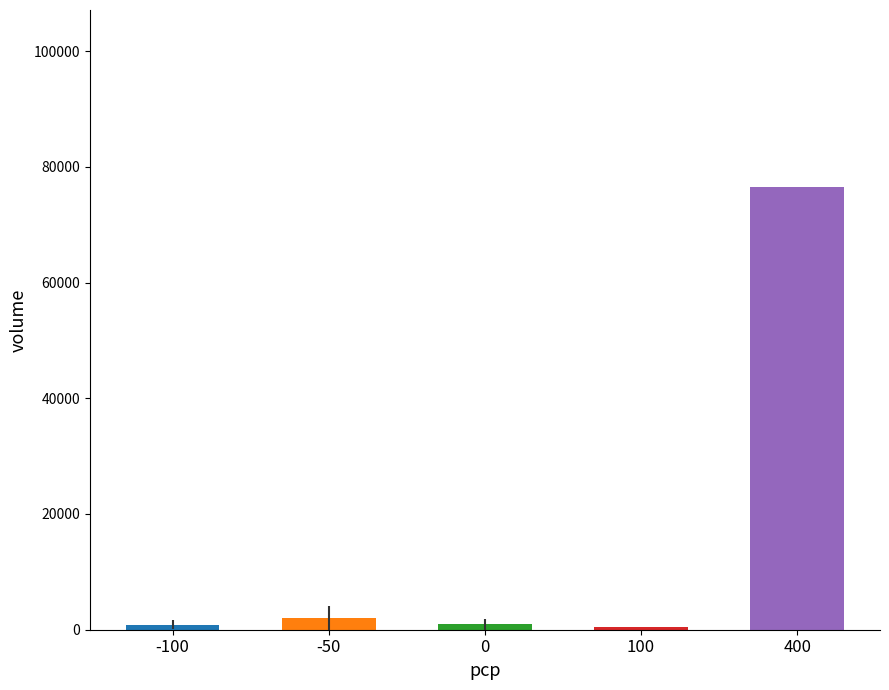

What is the maximum value shown in the chart?

76500